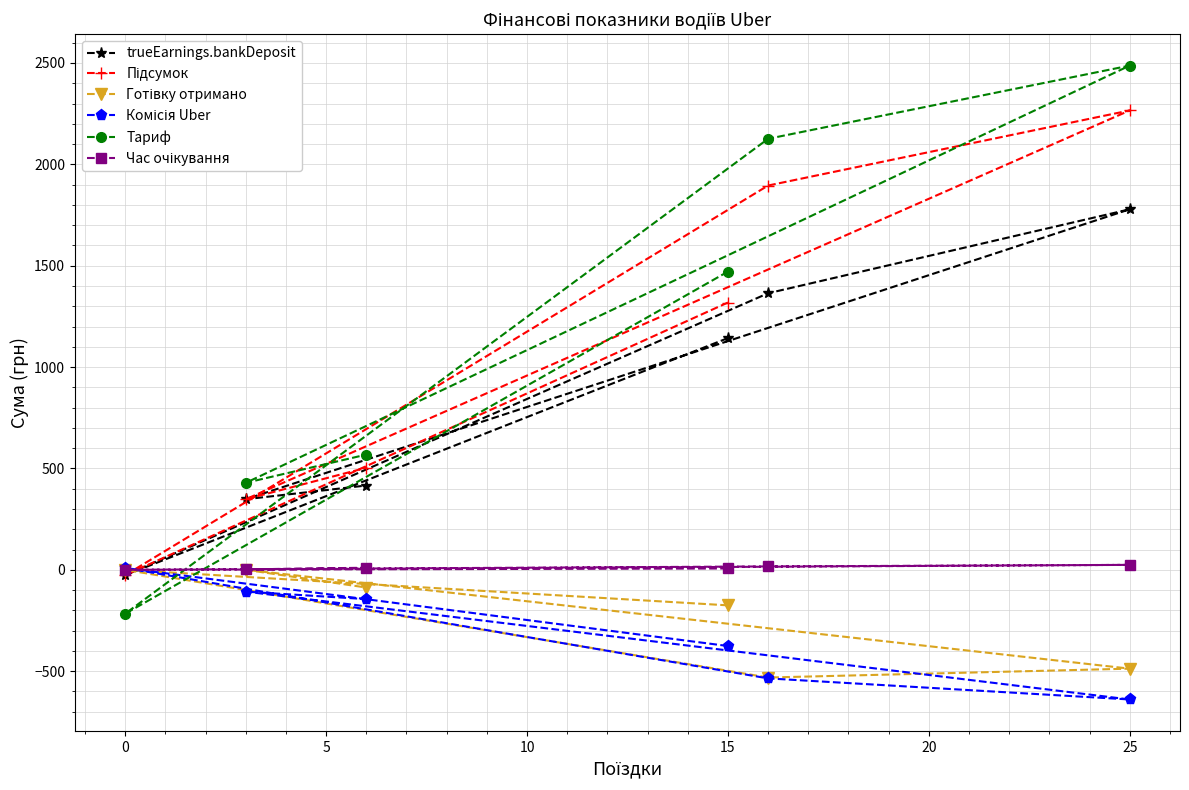

What is the sum of all Готівку отримано values?

-1281.8